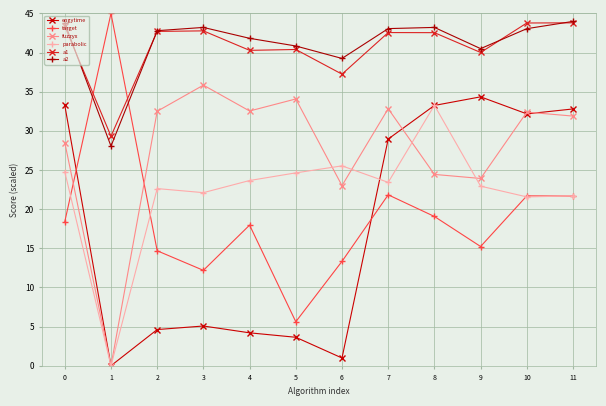

After their last crossing, which series has the higher values: engytime or parabolic?

engytime